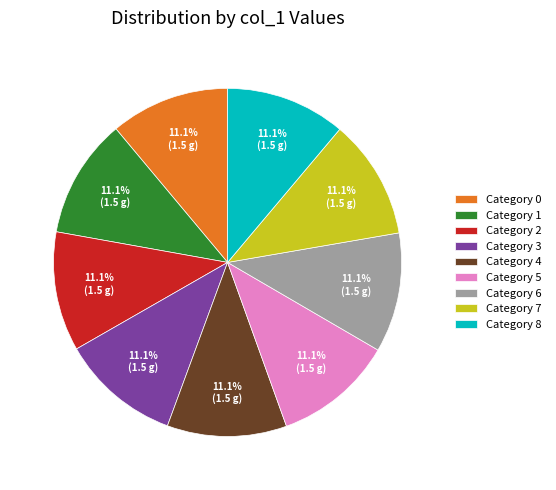

How many segments does this pie chart have?

9